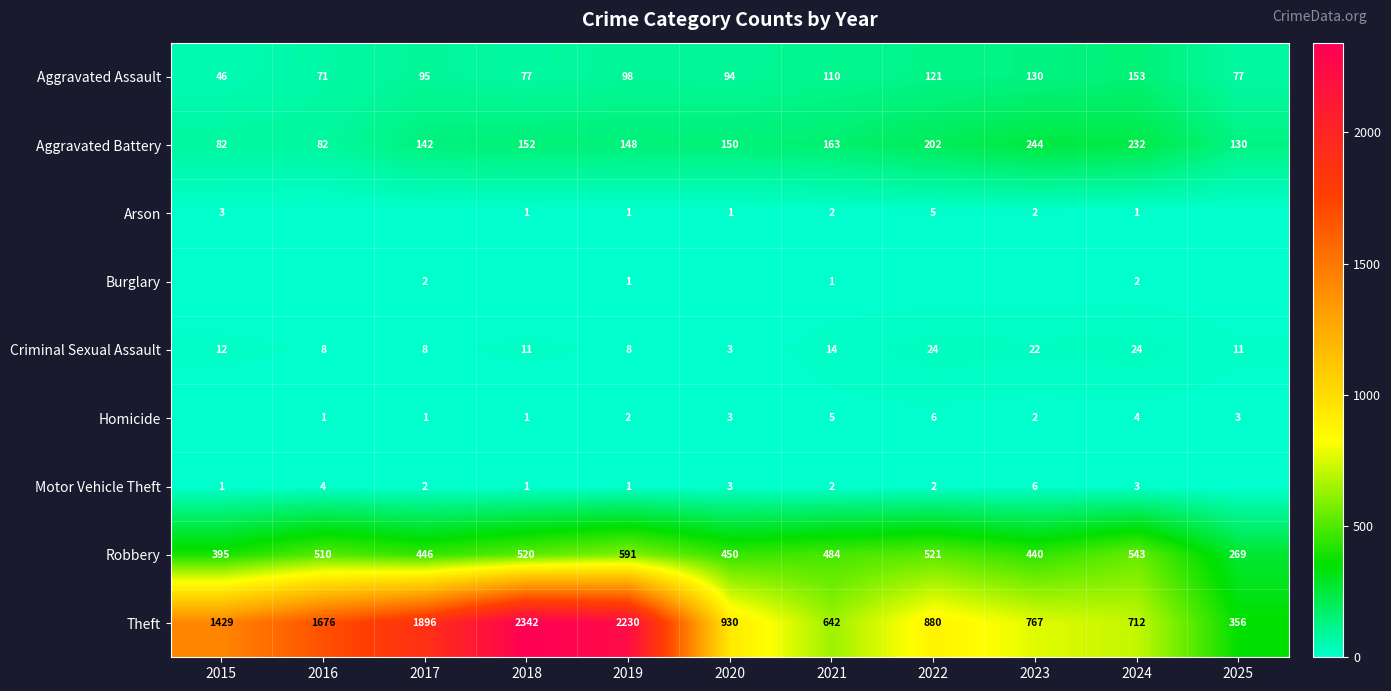

At which category is the sum across all series the highest?

2018